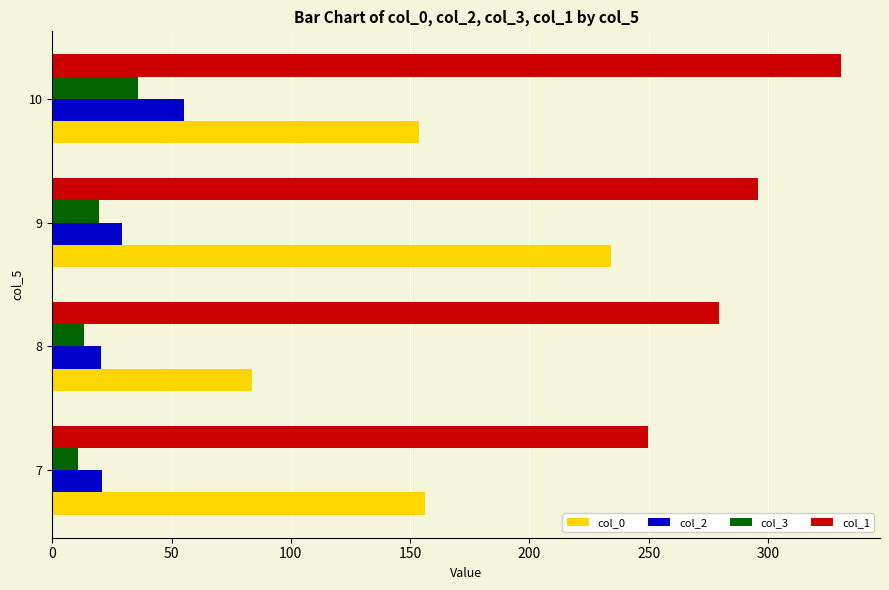

What is the spread (max minus min) of values at 9?

276.1